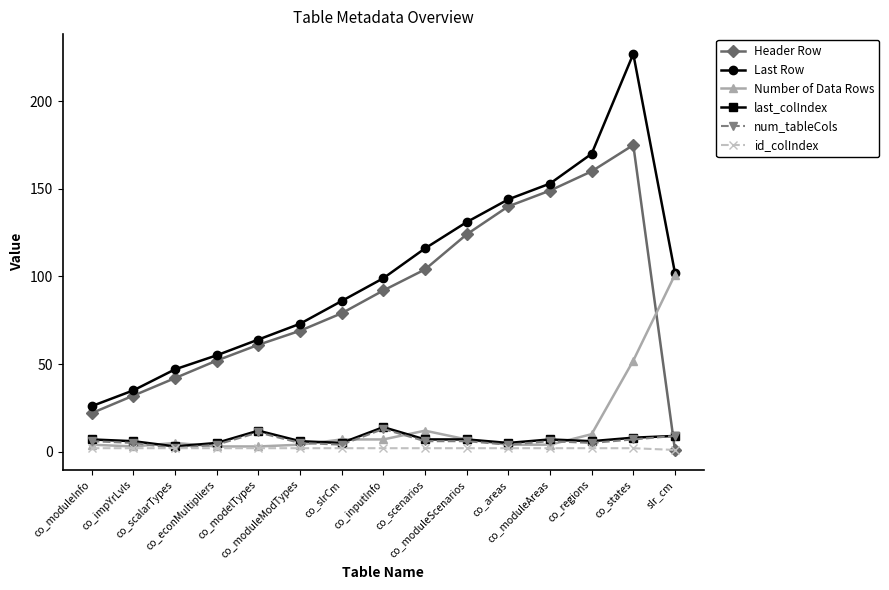

What is the sum of the id_colIndex values at co_econMultipliers and slr_cm?

3